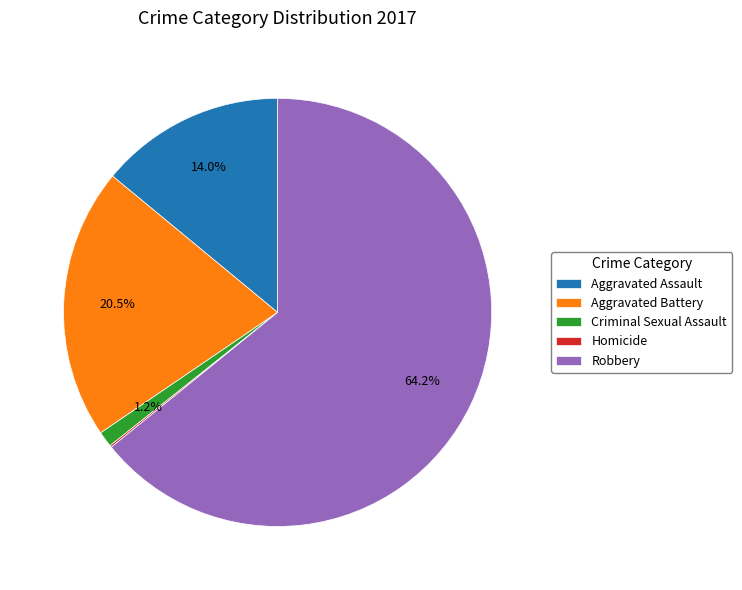

Which slice is the largest?

Robbery